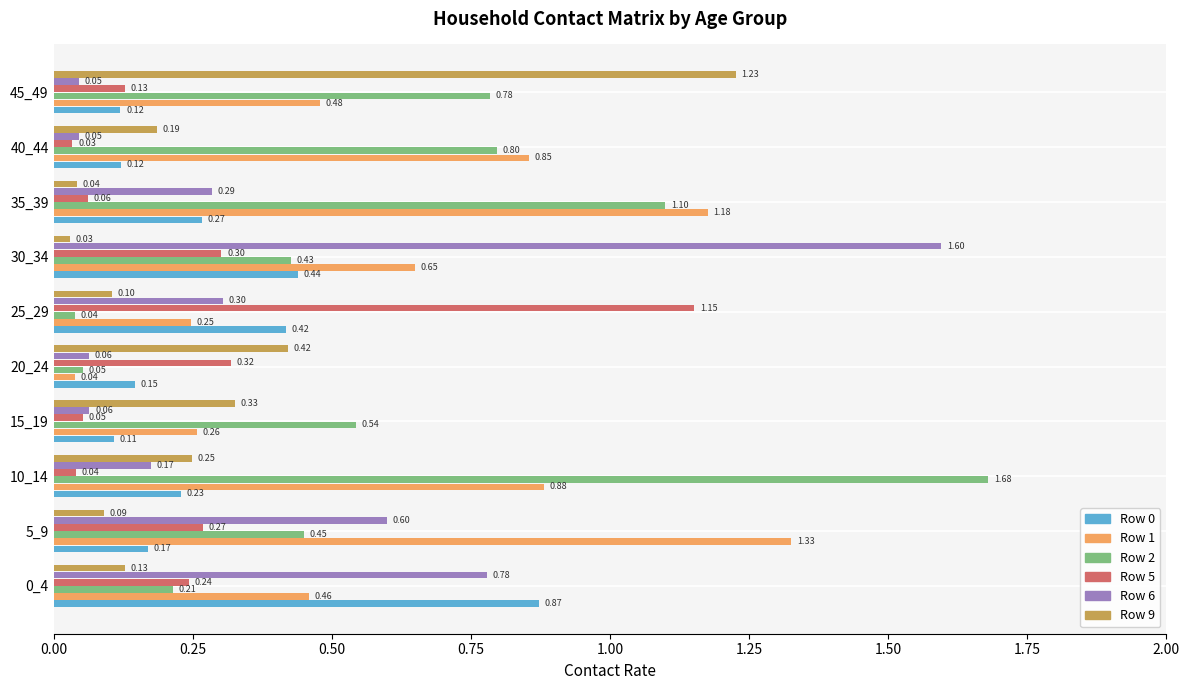

What is the difference between the maximum and minimum values in the Row 2 series?

1.6